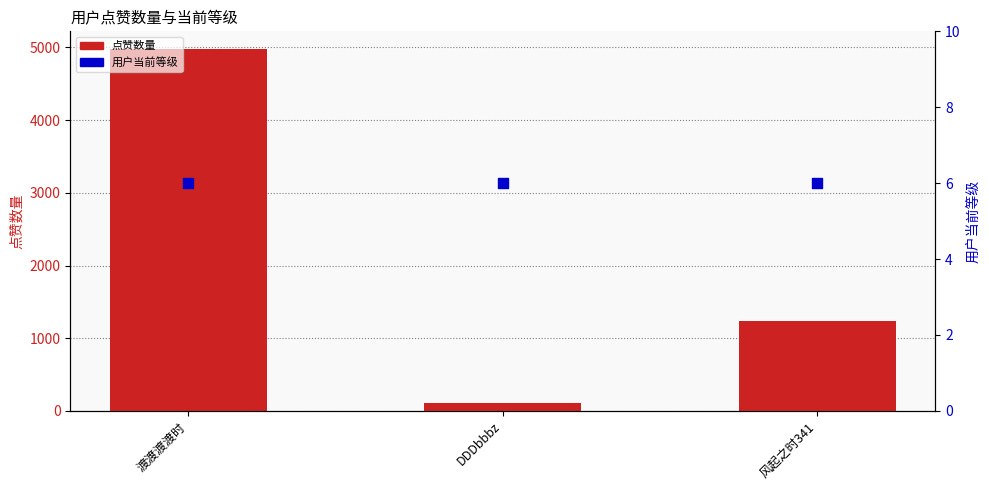

At how many categories does at least one series exceed 1005?

2